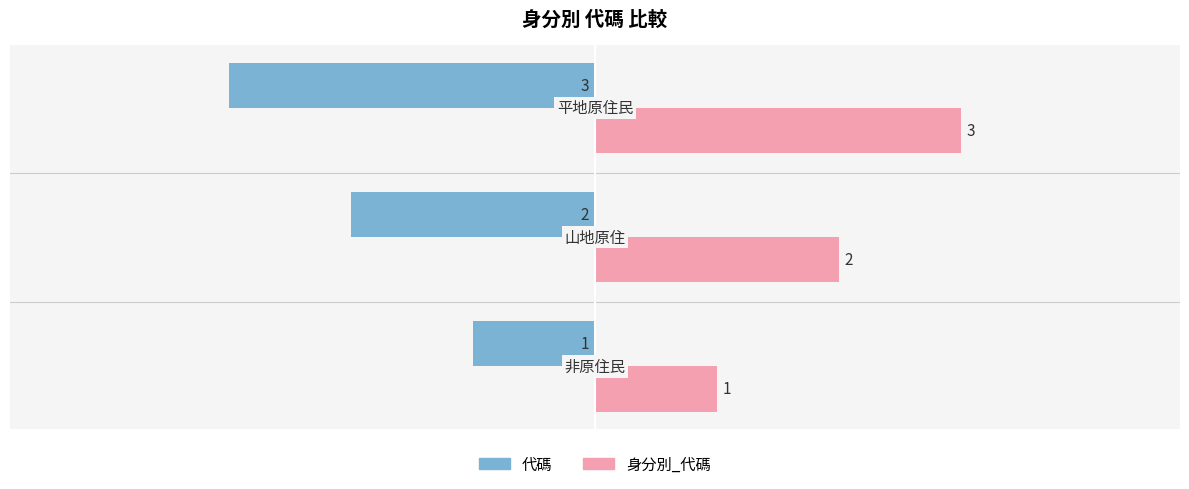

What is the minimum value shown in the chart?

-3